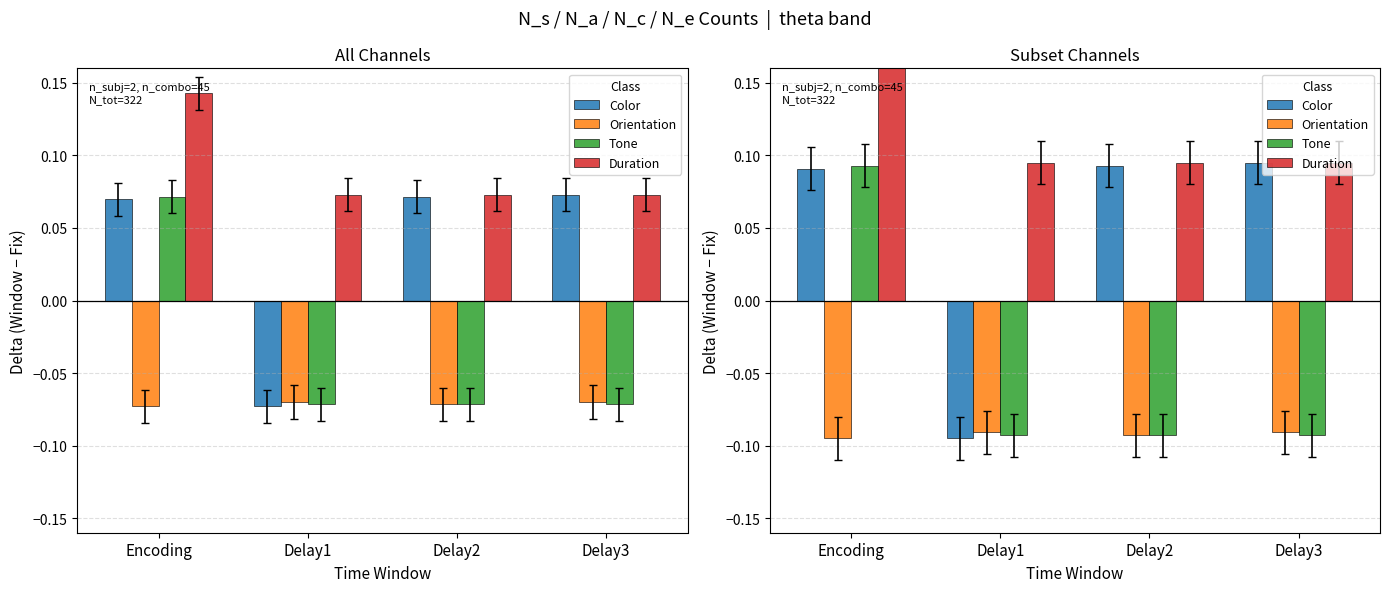

True or false: Duration has a value of 0.1 at Delay2.

False